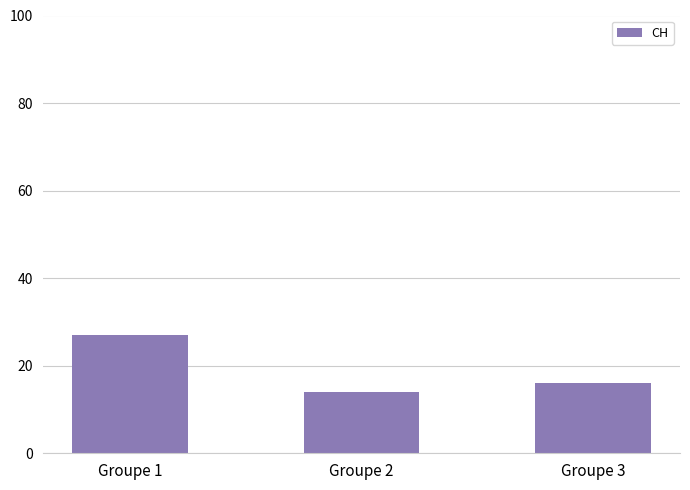

Reading left to right, extract all data points from this chart.

Groupe 1=27	Groupe 2=14	Groupe 3=16